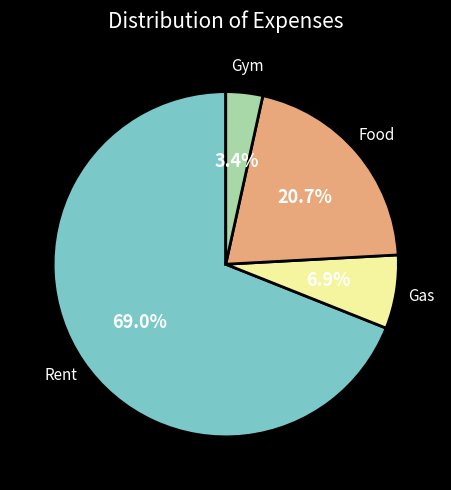

What is the largest slice in the pie chart?

Rent